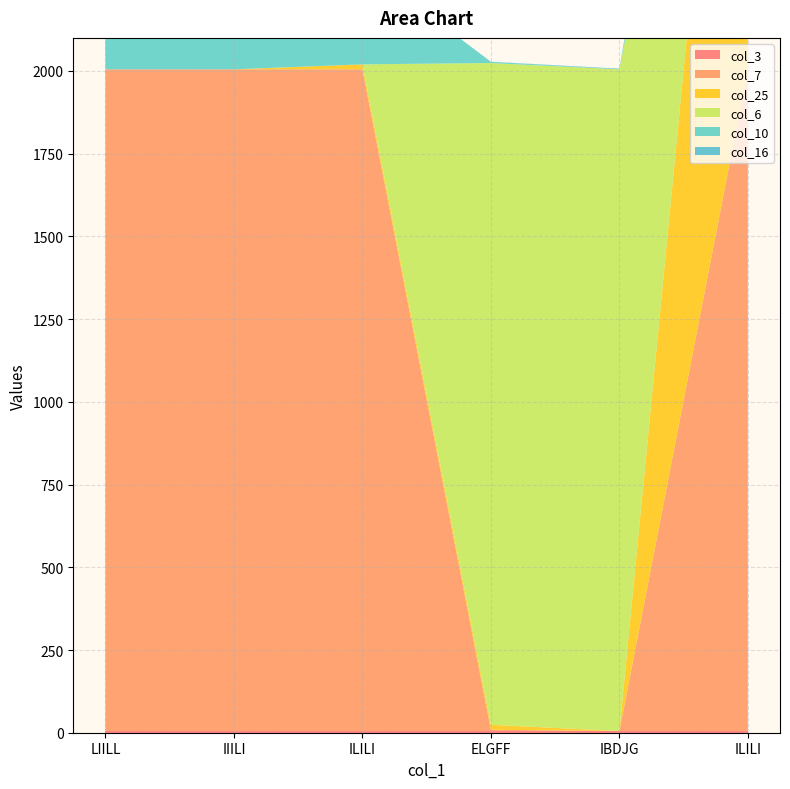

Reading left to right, extract all data points from this chart.

col_3: LIILL=5	IIILI=5	ILILI=5	ELGFF=5	IBDJG=5	ILILI=5
col_7: LIILL=2000	IIILI=2000	ILILI=2000	ELGFF=4	IBDJG=0	ILILI=2000
col_25: LIILL=0	IIILI=0	ILILI=15	ELGFF=15	IBDJG=0	ILILI=2000
col_6: LIILL=0	IIILI=0	ILILI=0	ELGFF=2000	IBDJG=2000	ILILI=0
col_10: LIILL=300	IIILI=300	ILILI=300	ELGFF=4	IBDJG=0	ILILI=300
col_16: LIILL=50	IIILI=50	ILILI=0	ELGFF=0	IBDJG=2	ILILI=0